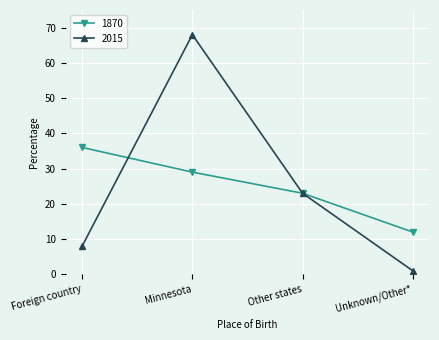

Rank the series at Foreign country from lowest to highest value.

2015, 1870